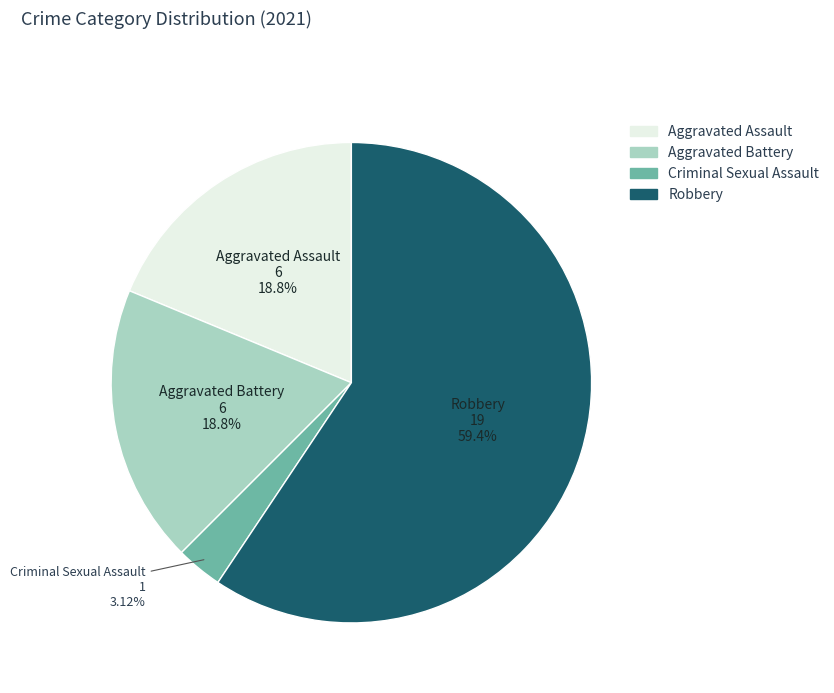

Is there a majority slice in this chart?

Yes